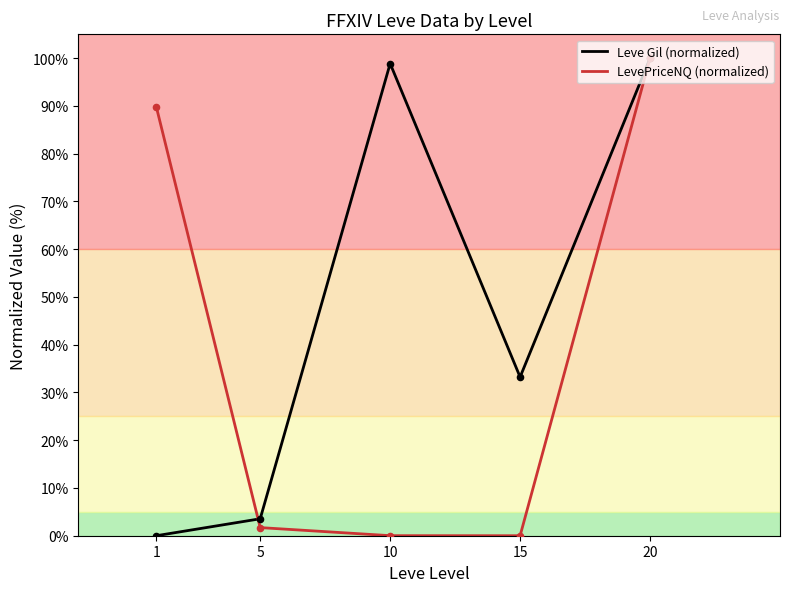

What are all the series names shown in the legend?

Leve Gil (normalized), LevePriceNQ (normalized)